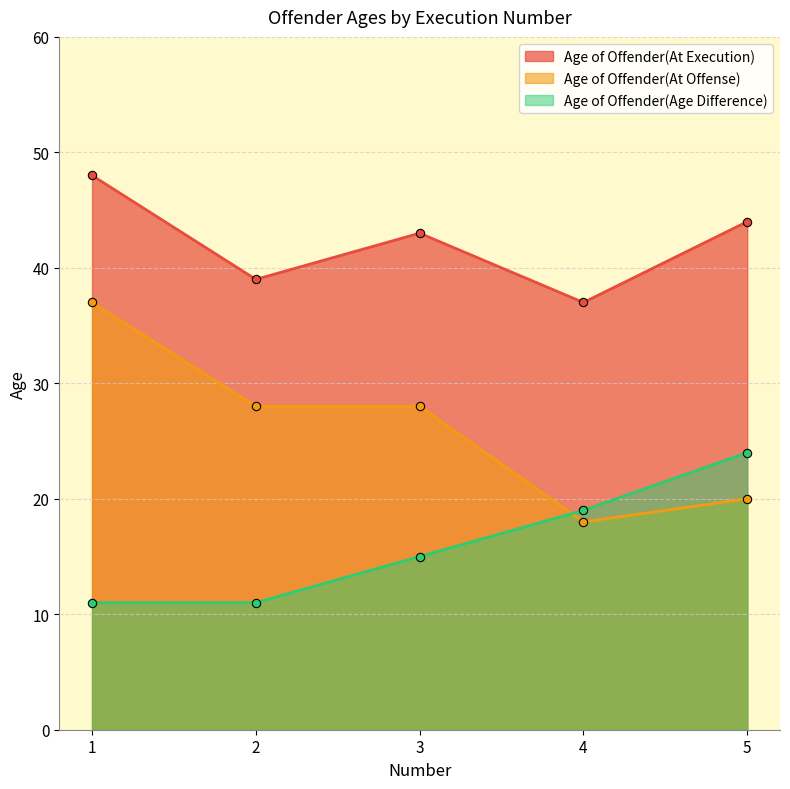

List the series in order of their overall mean, highest first.

Age of Offender(At Execution), Age of Offender(At Offense), Age of Offender(Age Difference)